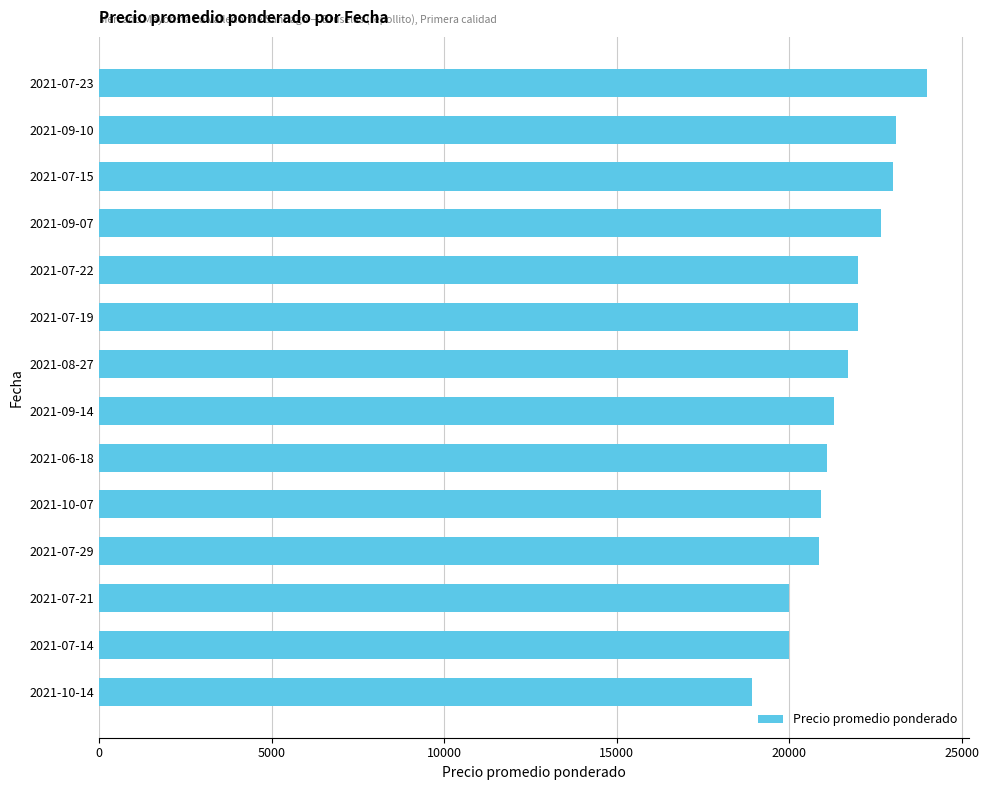

How many bars are there in total?

14